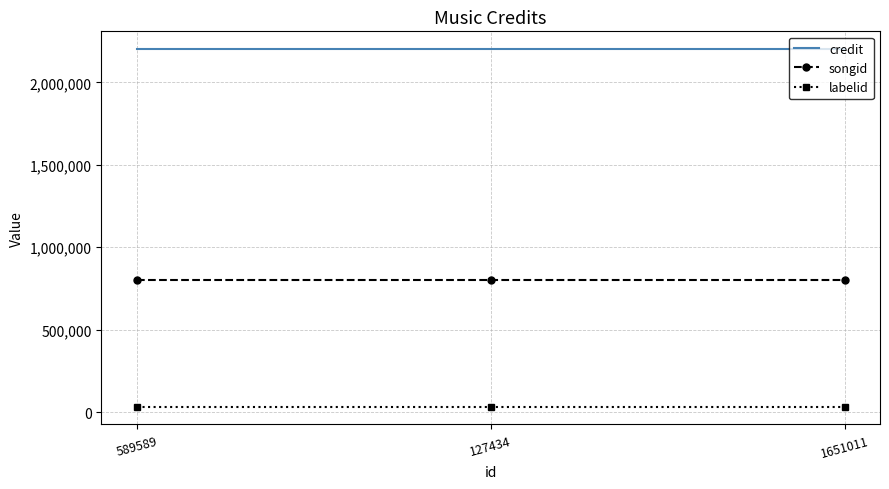

Is it true that credit equals 3584351 at 1651011?

False